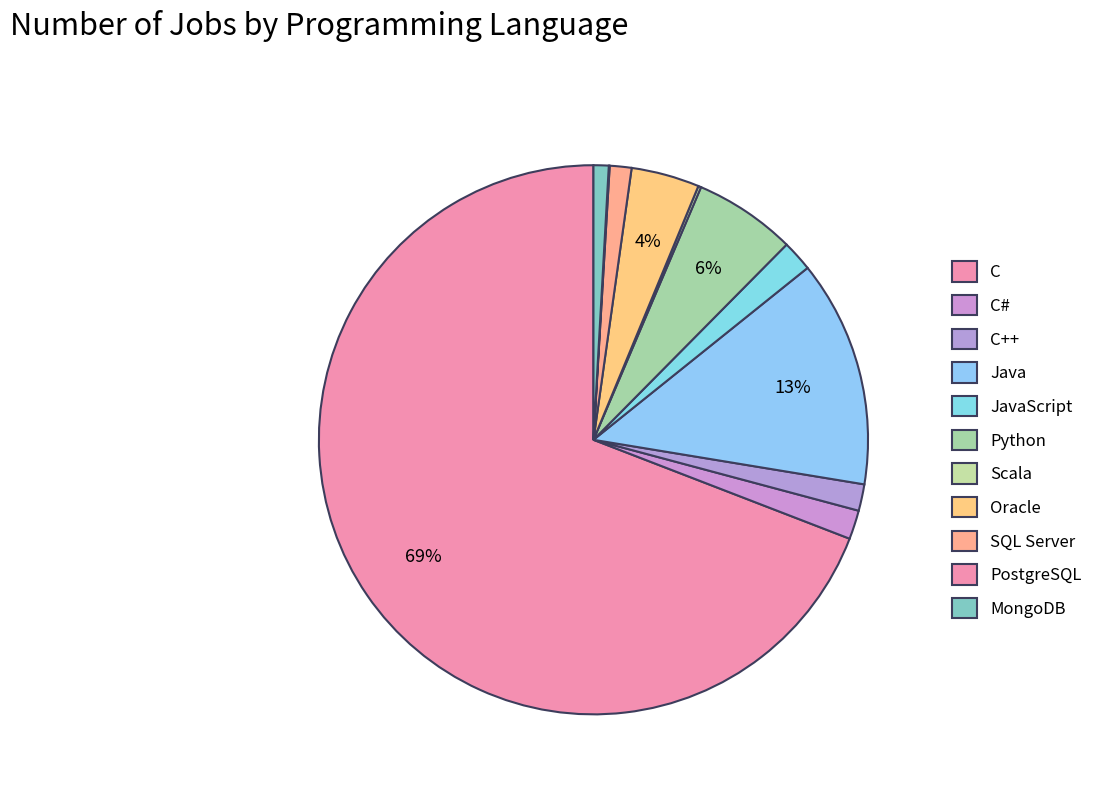

To the nearest percent, what is the difference between the largest and smallest slice percentages?

69%